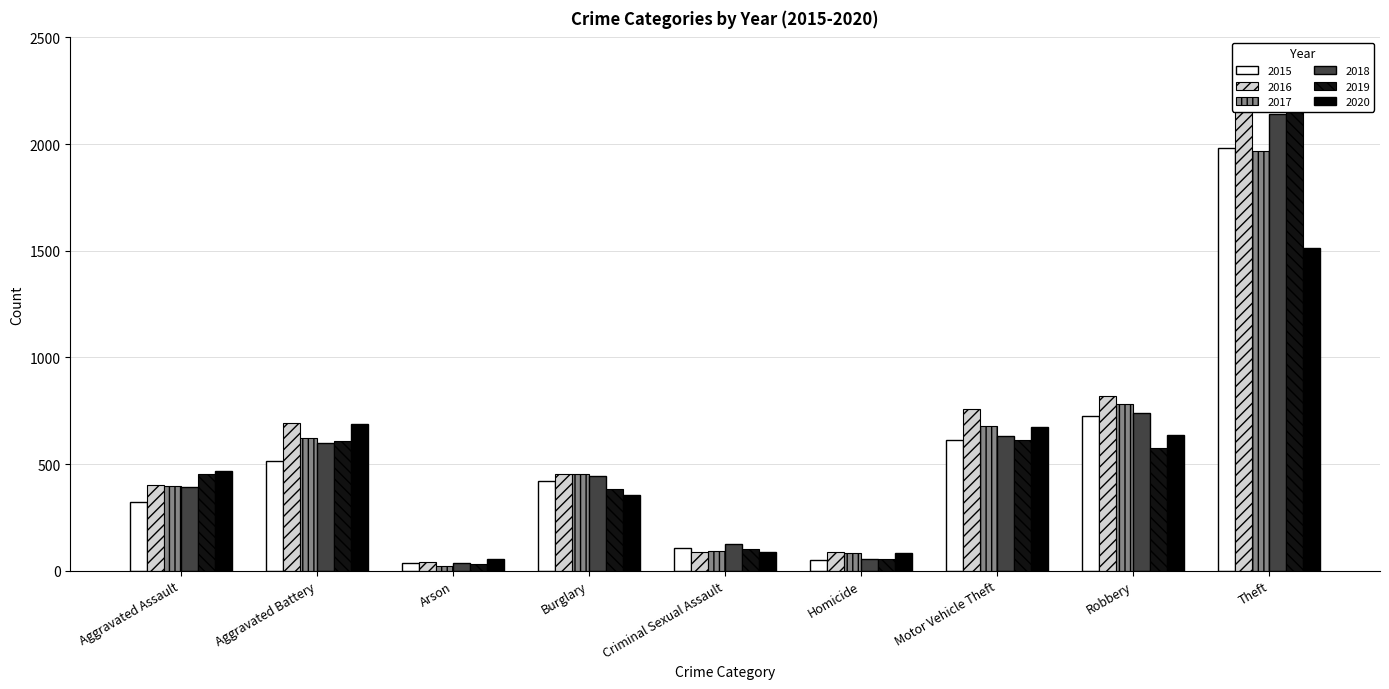

What is the sum of the 2020 values at Robbery and Theft?

2149